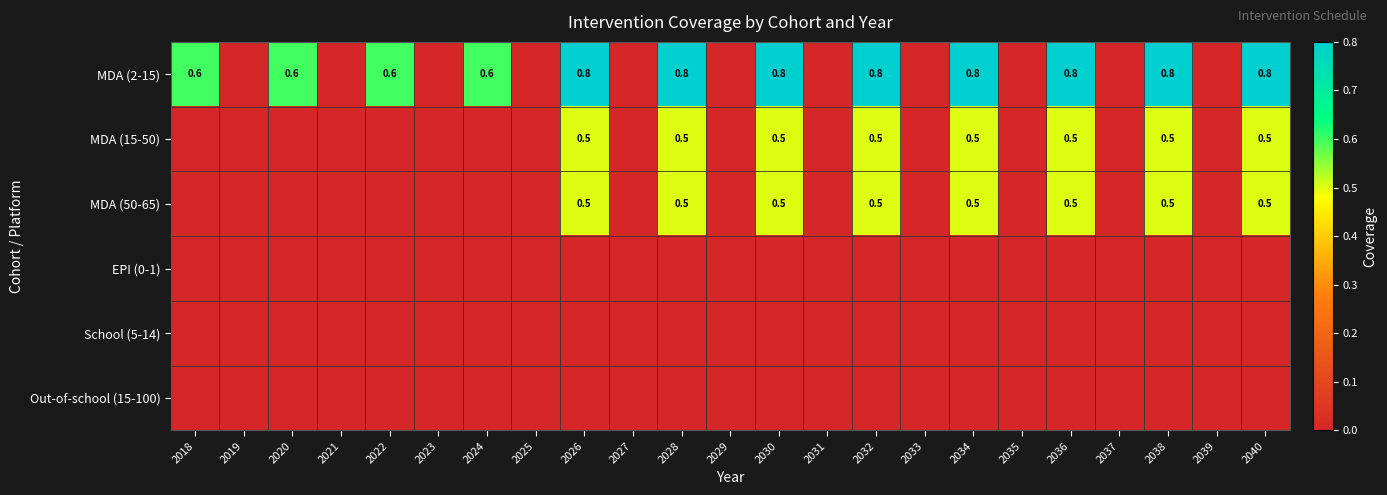

Which has a higher value, 2033 or 2038?

2038